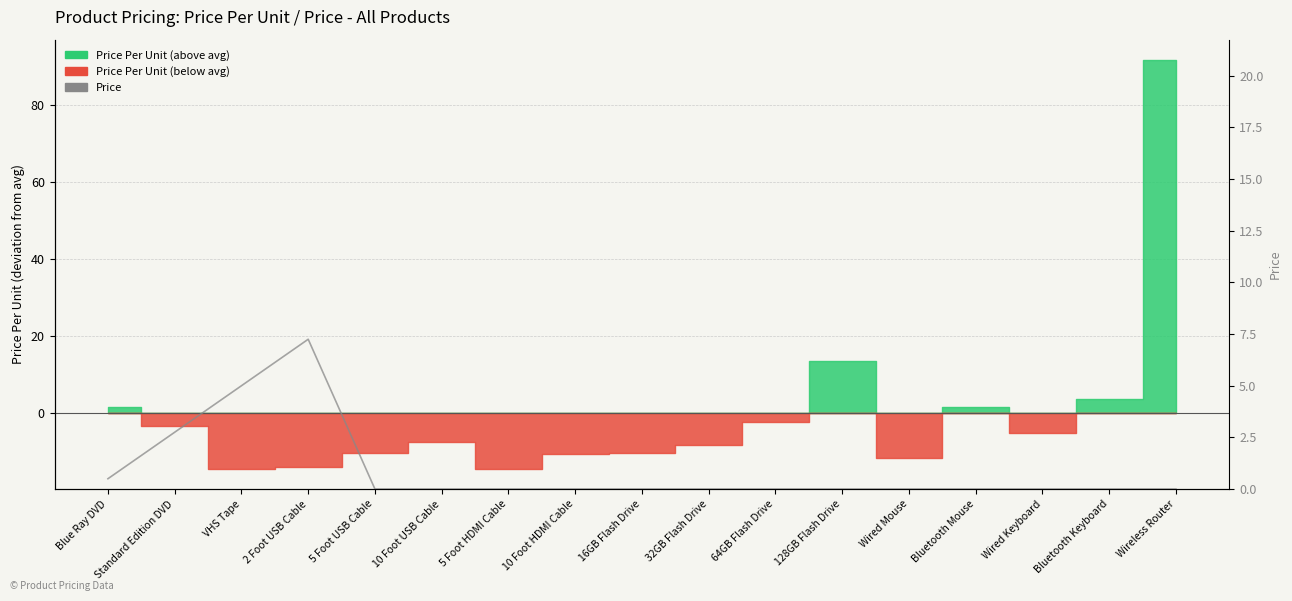

List the labels in order of value, smallest first.

5 Foot USB Cable, 10 Foot USB Cable, 5 Foot HDMI Cable, 10 Foot HDMI Cable, 16GB Flash Drive, 32GB Flash Drive, 64GB Flash Drive, 128GB Flash Drive, Wired Mouse, Bluetooth Mouse, Wired Keyboard, Bluetooth Keyboard, Wireless Router, Blue Ray DVD, Standard Edition DVD, VHS Tape, 2 Foot USB Cable